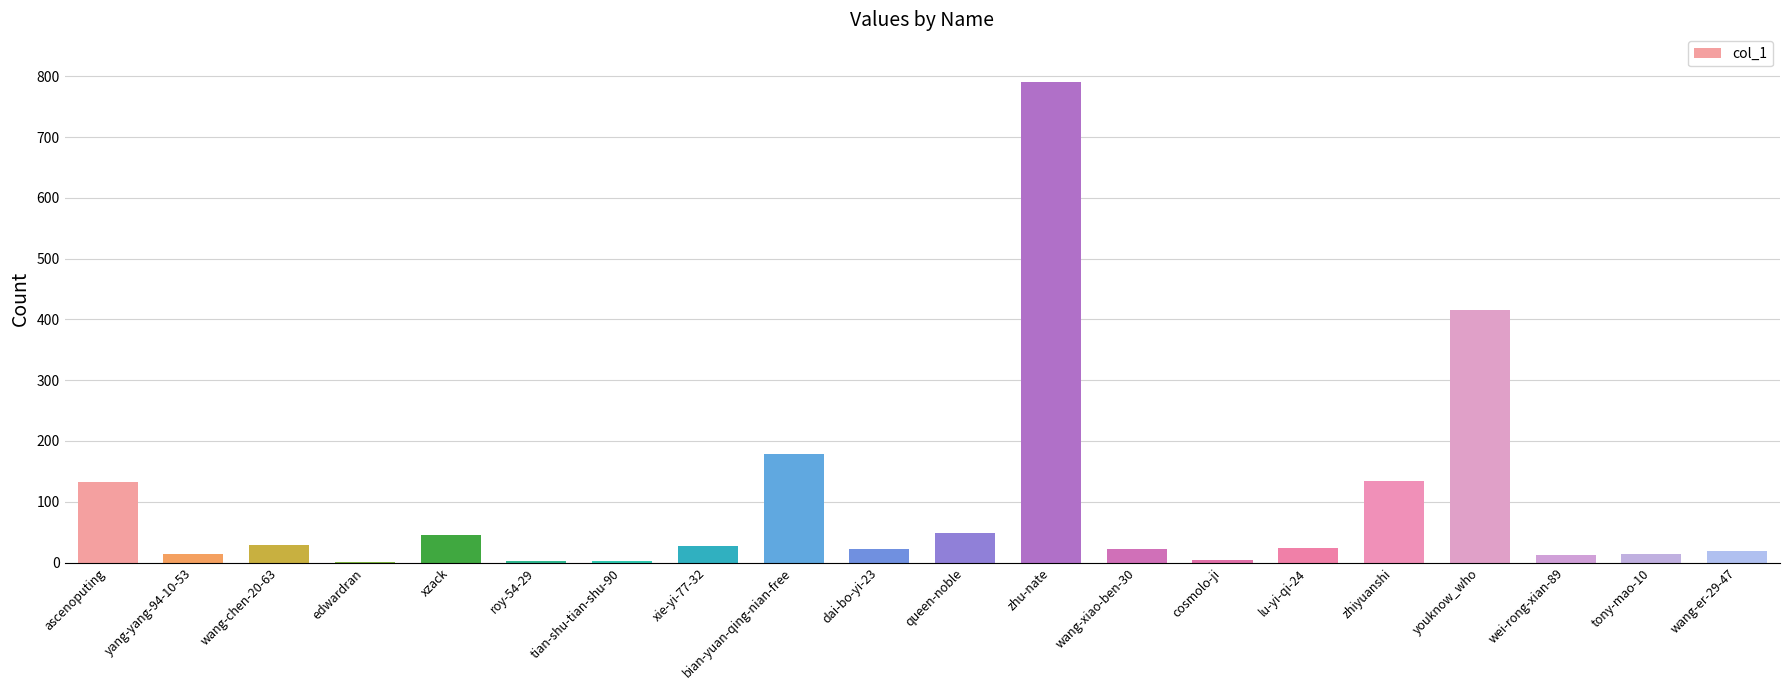

What value does the data have at ascenoputing?

132